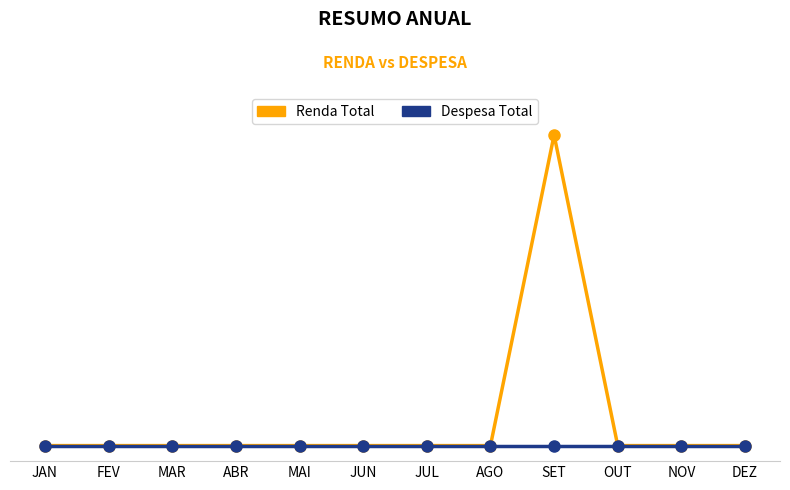

What are all the series names shown in the legend?

Renda Total, Despesa Total